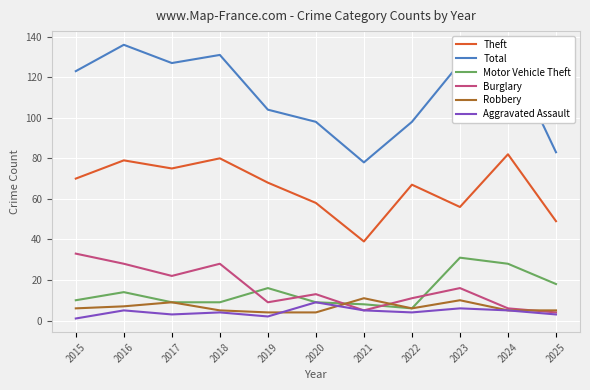

What is the difference between the second highest and minimum values in the Robbery series?

6